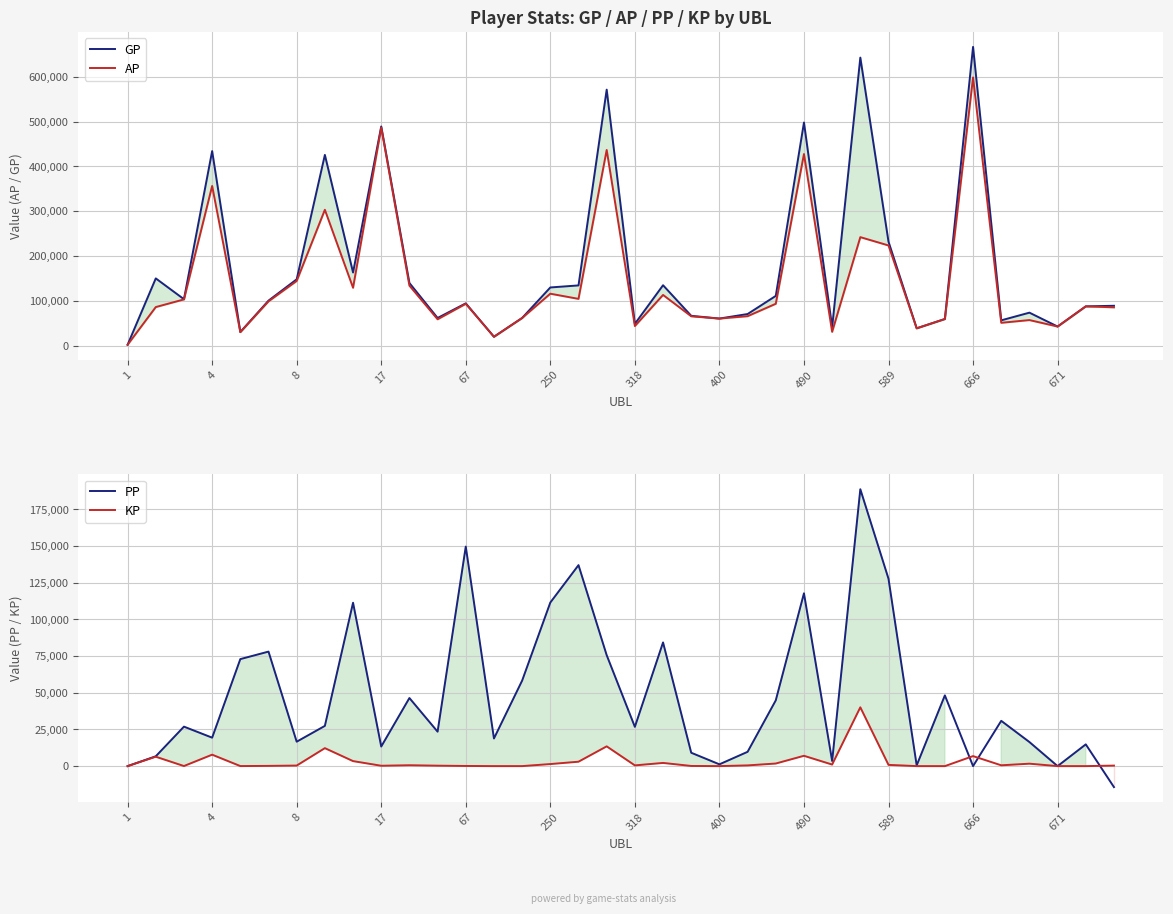

What is the value of the KP point at the 10th from the left?

246.0